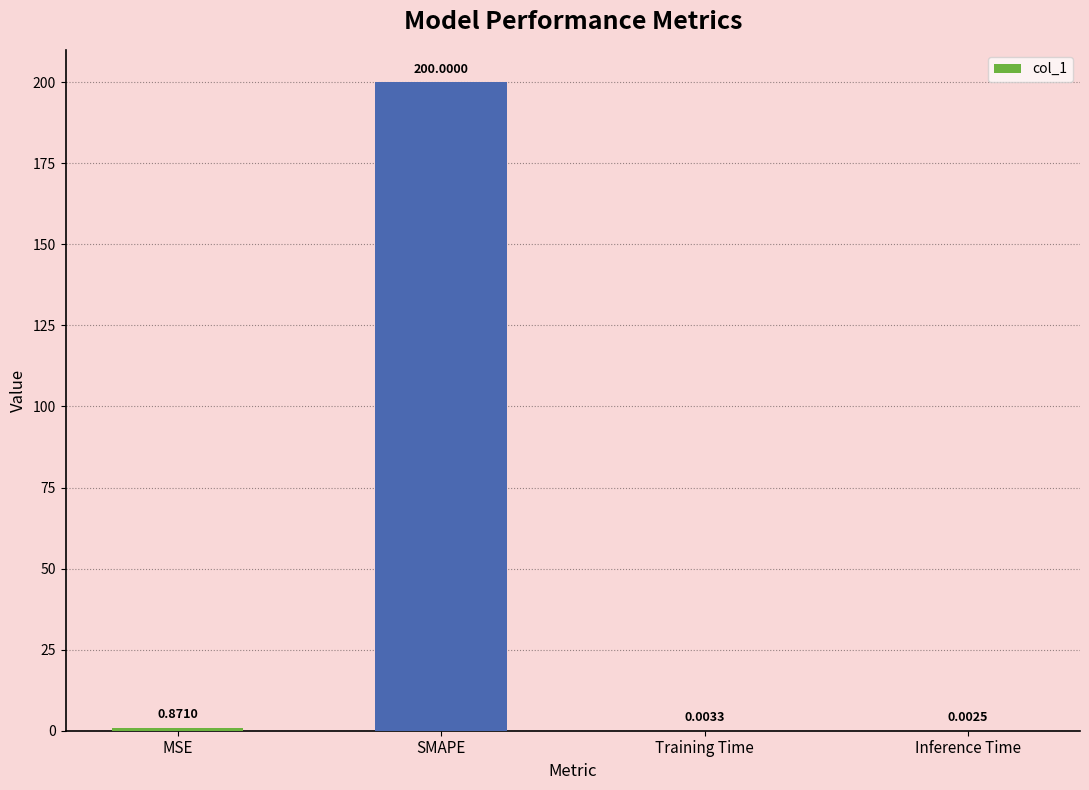

Which label corresponds to the largest value in the chart?

SMAPE